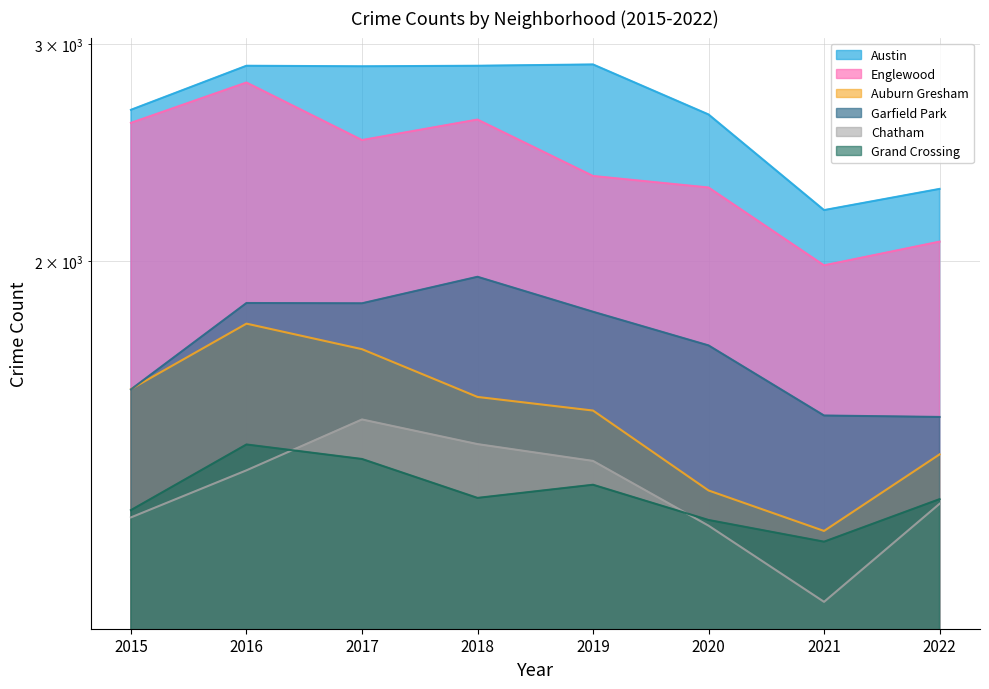

What is the greatest value displayed?

2890